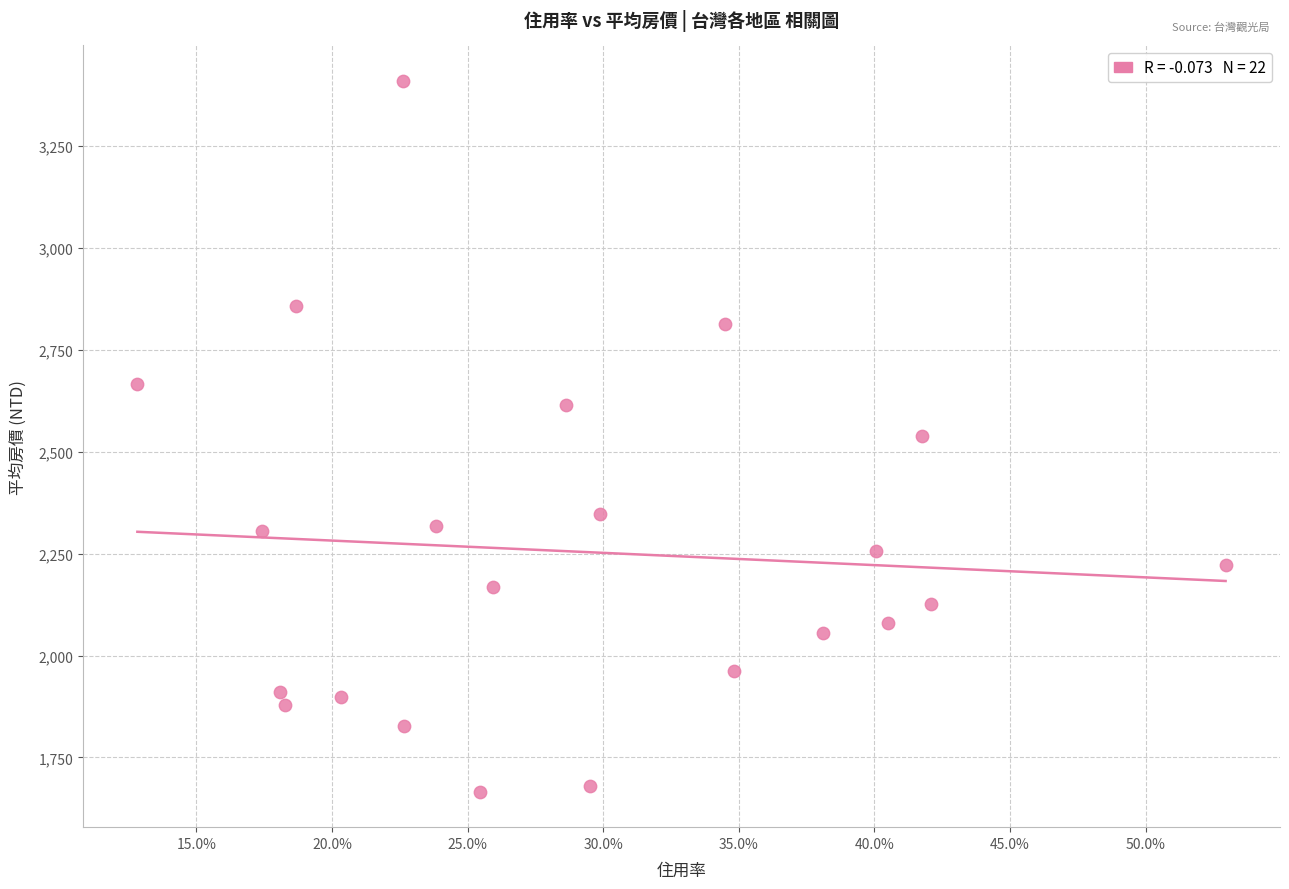

What is the range of X values (max minus min)?

0.4